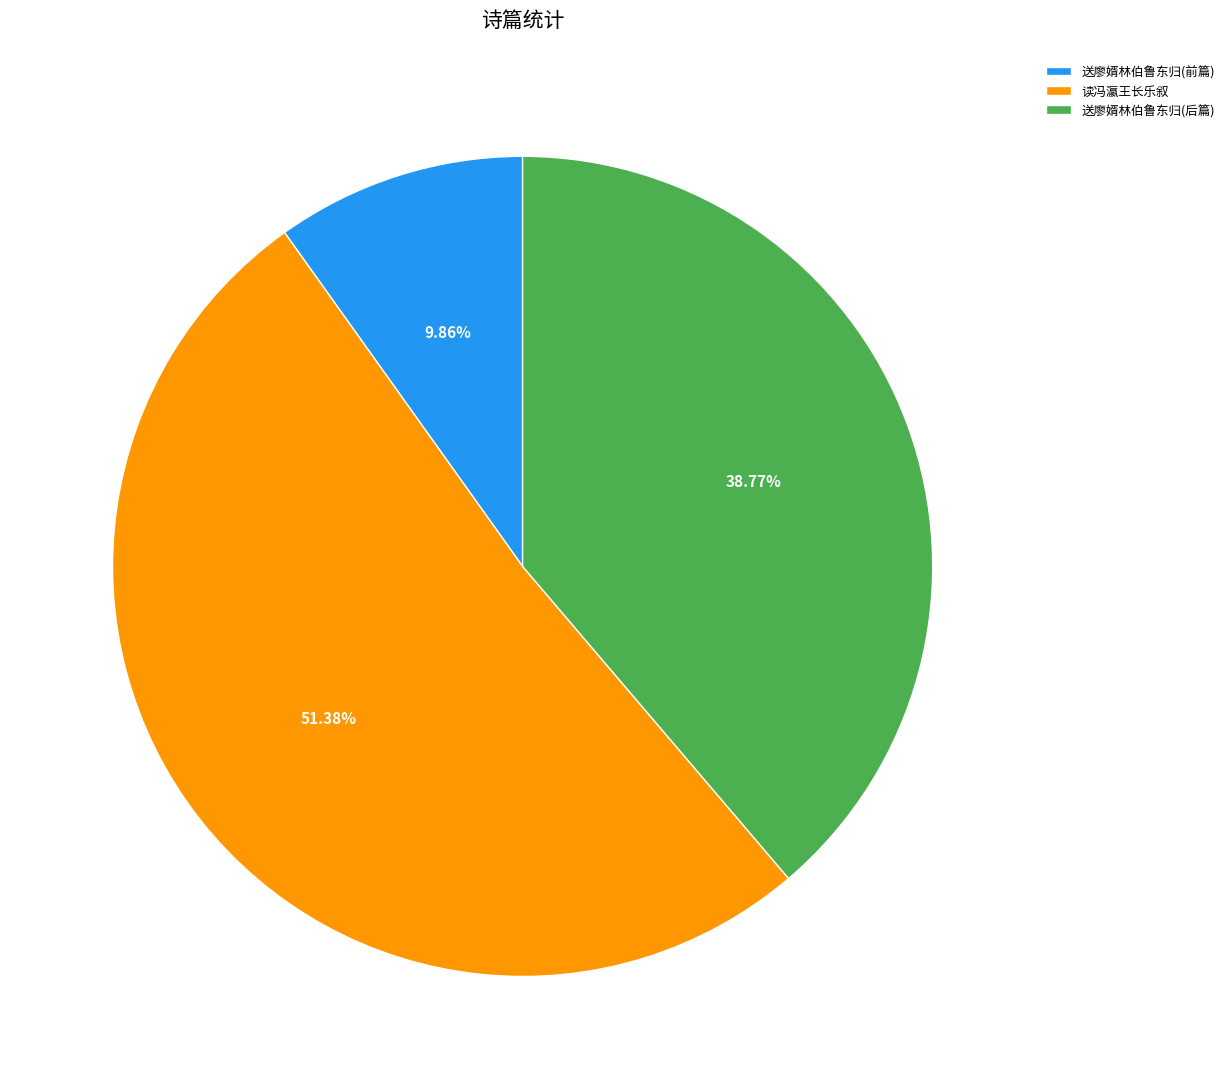

Does any single category account for the majority?

Yes